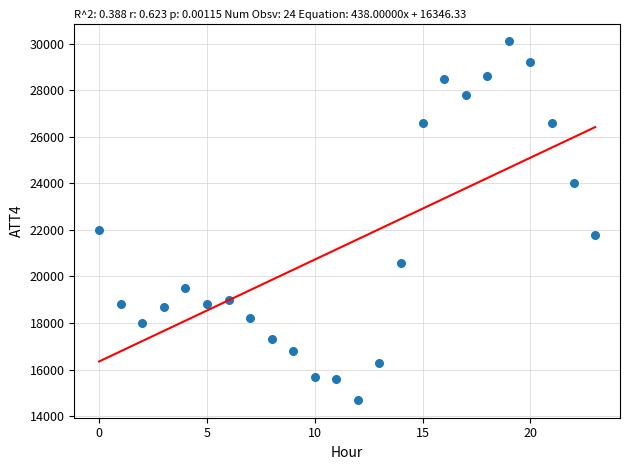

What Y value in the scatter plot is closest to 22400?

22000